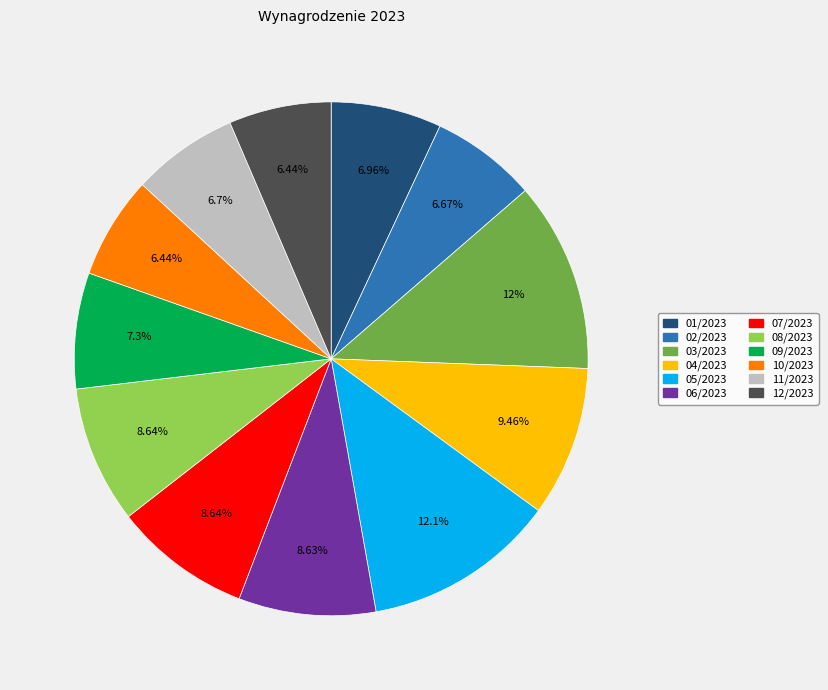

What is the ratio of the value at 03/2023 to the value at 12/2023?

1.9